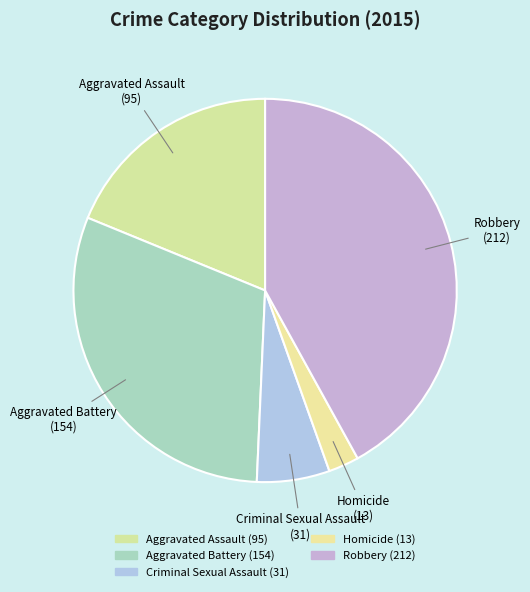

Which category has the smallest portion of the pie?

Homicide